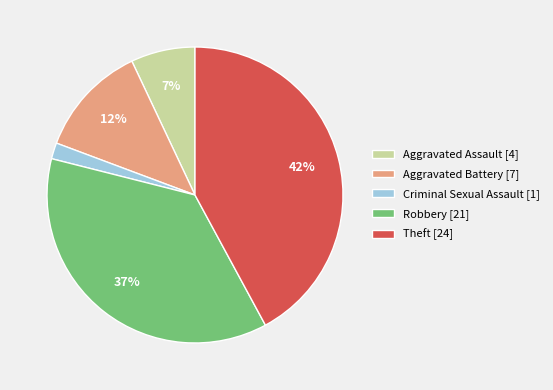

Is Robbery the majority of the pie?

No